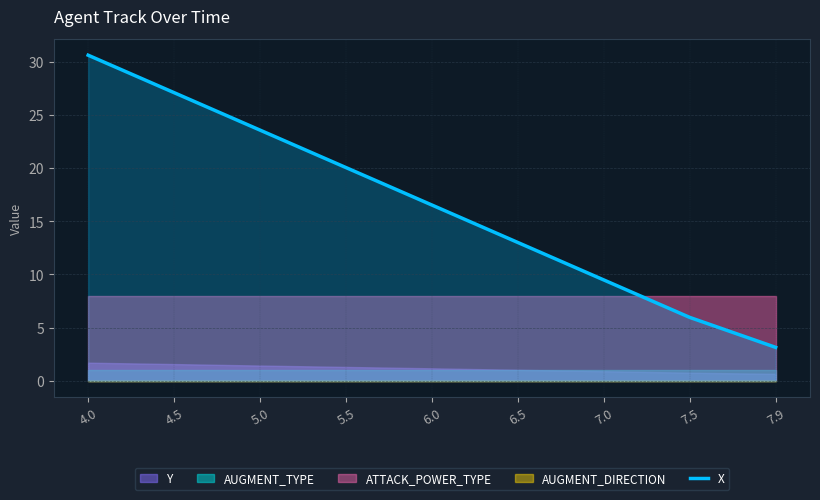

The chart shows a value of 13.0 at 6.5. True or false?

True